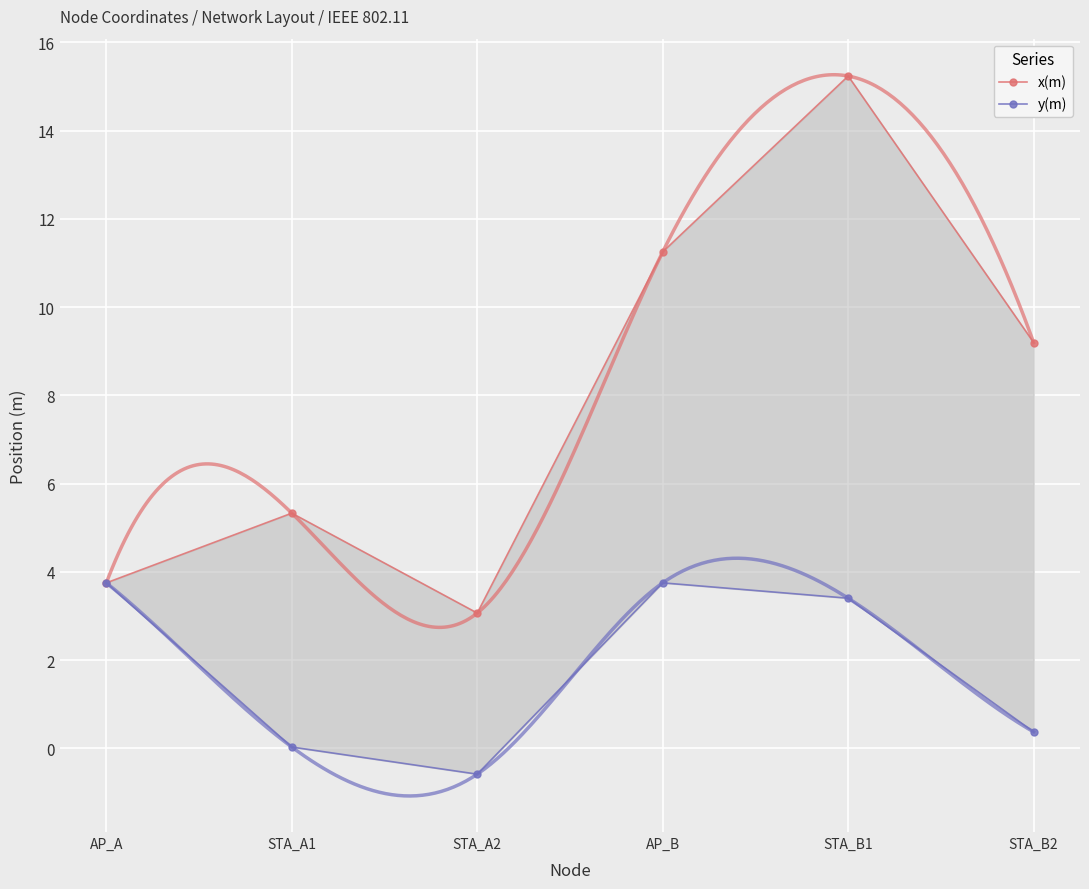

Where does the x(m) series first go above 9?

AP_B